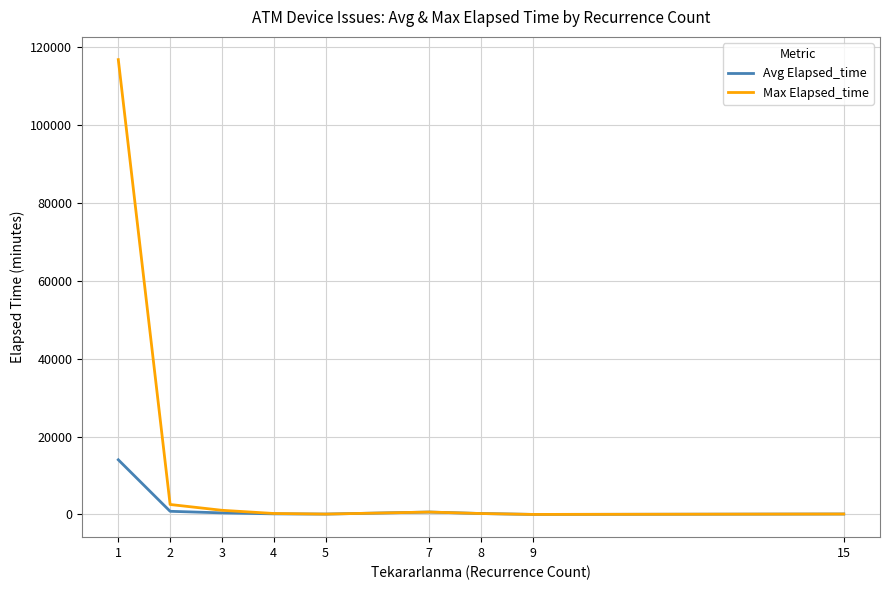

Which series has the largest total across all categories?

Max Elapsed_time